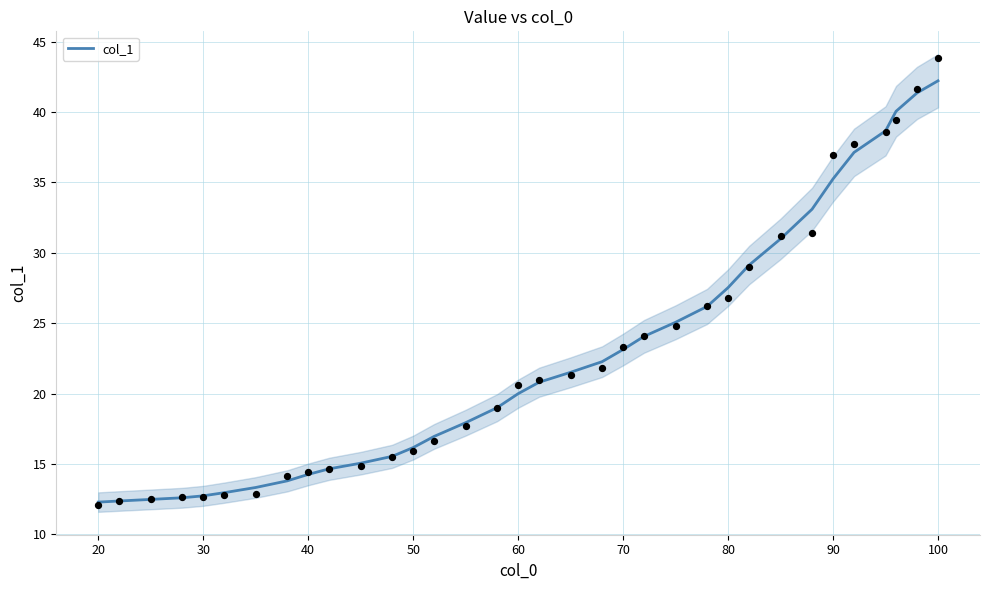

What is the highest value of the col_1 series?

42.2